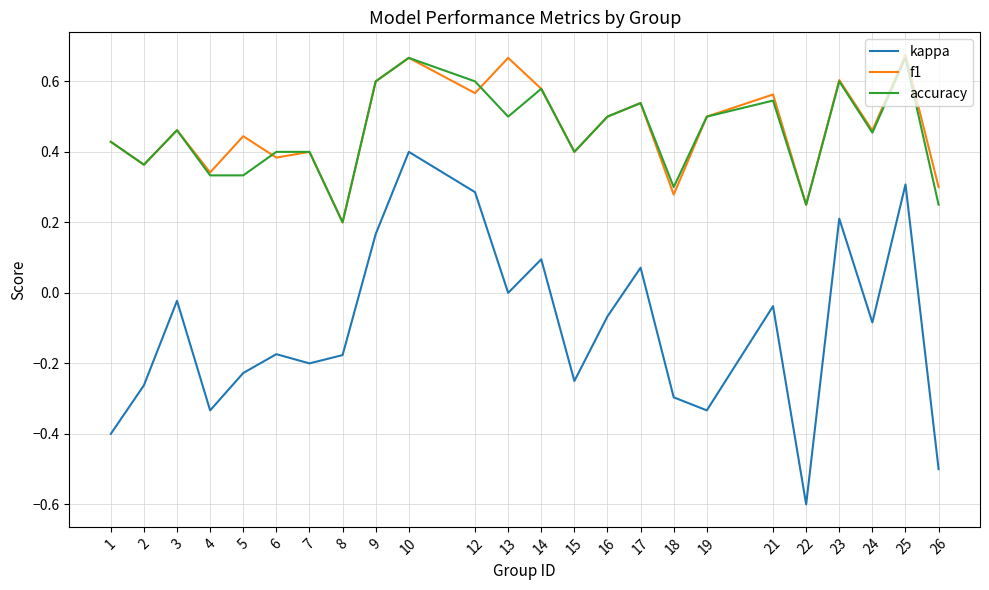

At which category does kappa reach its first local valley?

4